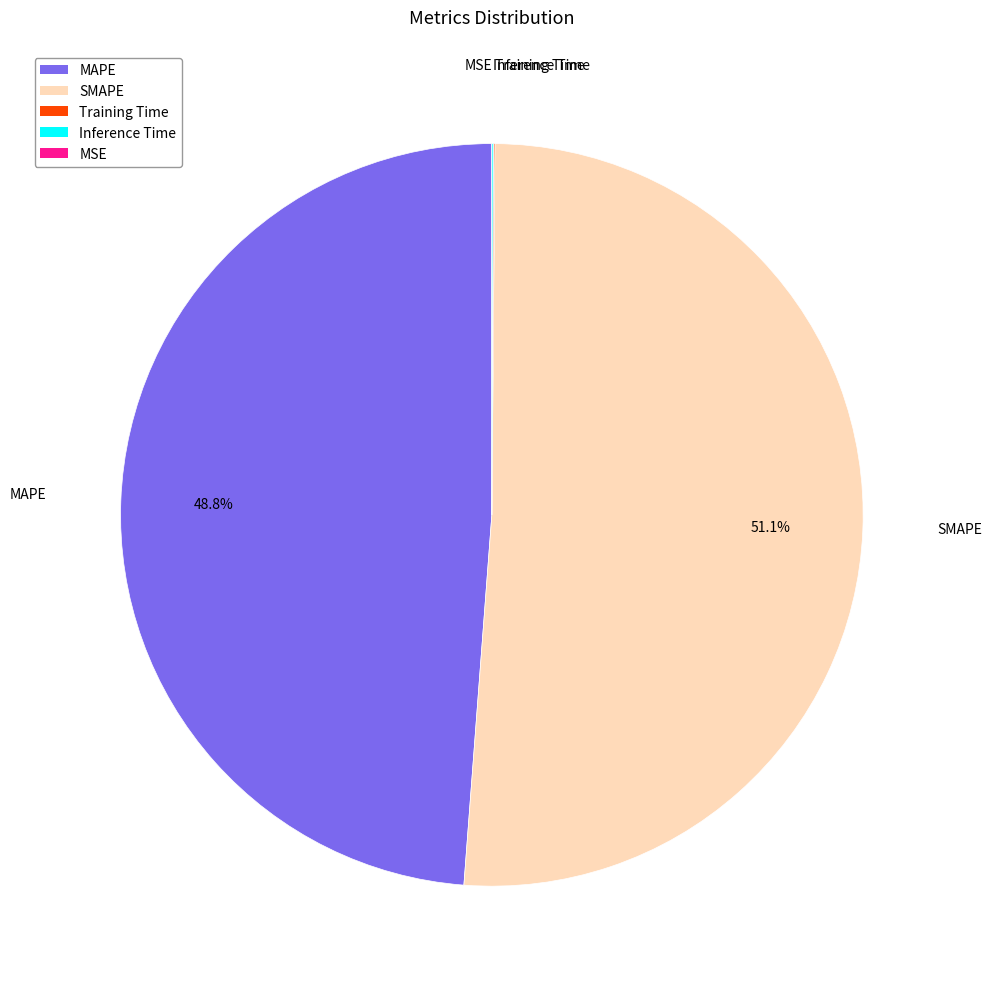

What percentage is the SMAPE slice, to the nearest percent?

51%